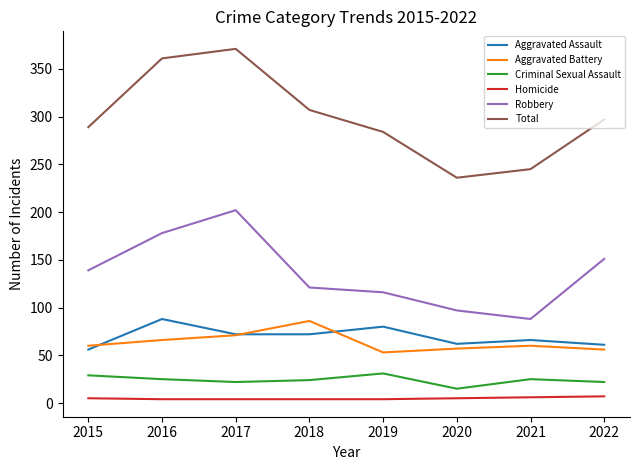

How many interior local valleys does the Total series have?

1